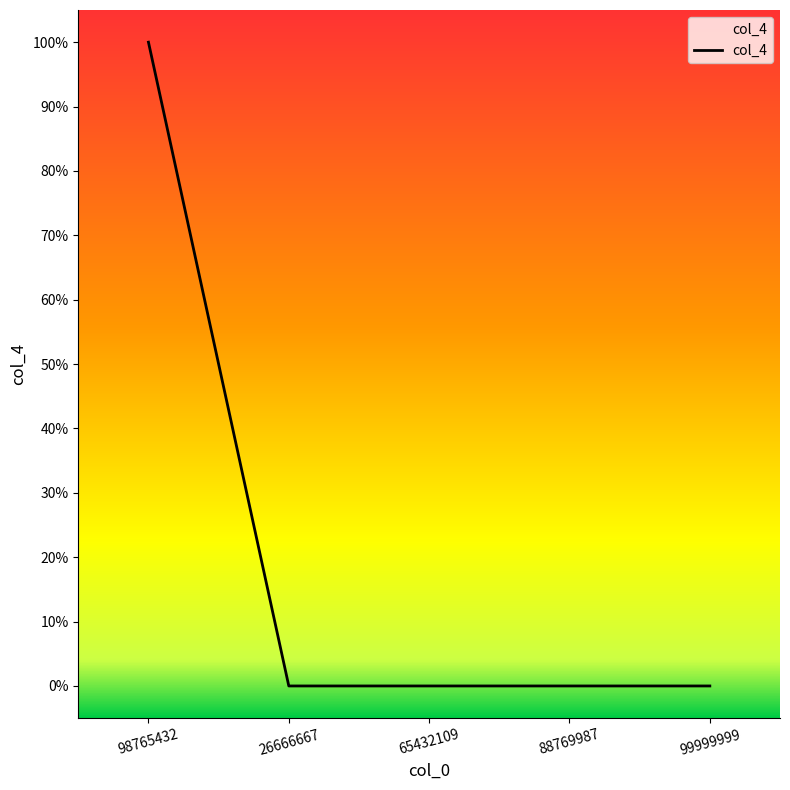

Does the chart display data point markers on the line(s)?

No